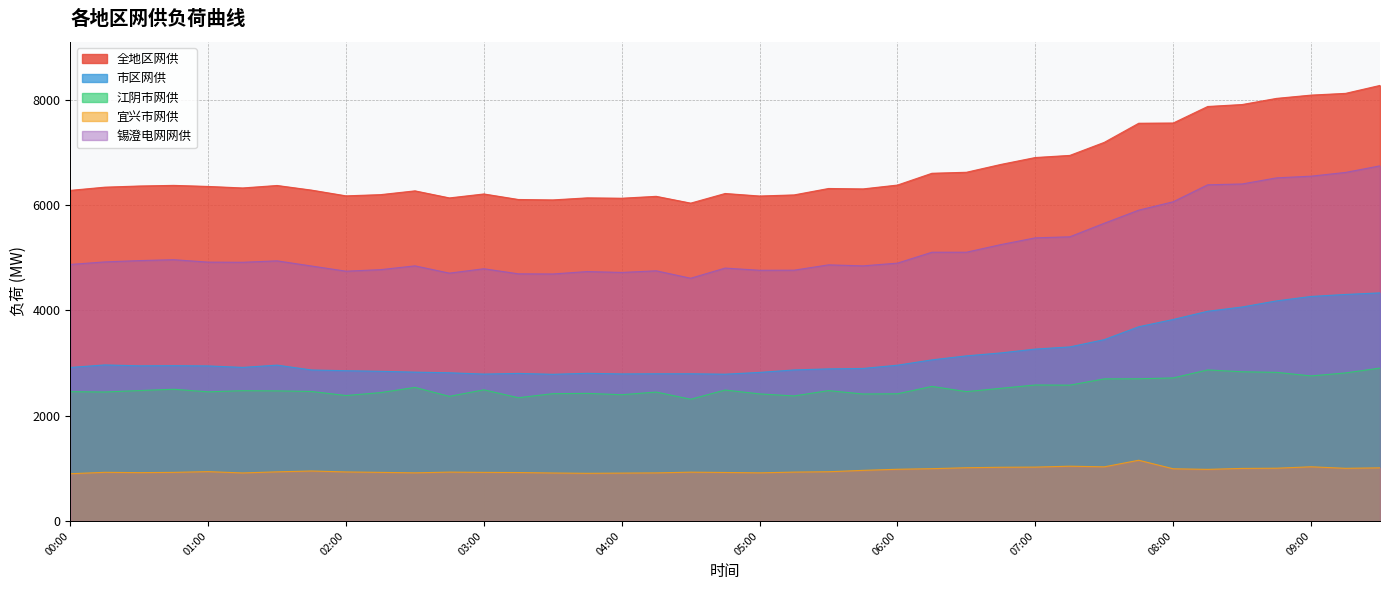

What is the difference between the maximum and minimum values in the 全地区网供 series?

2235